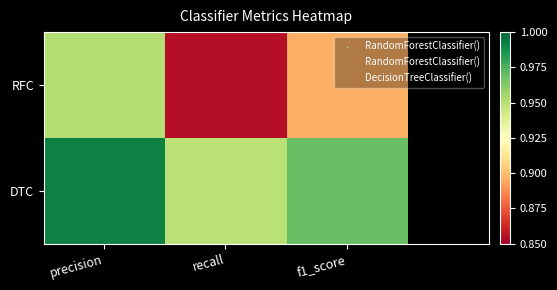

At which category is the sum across all series the highest?

precision